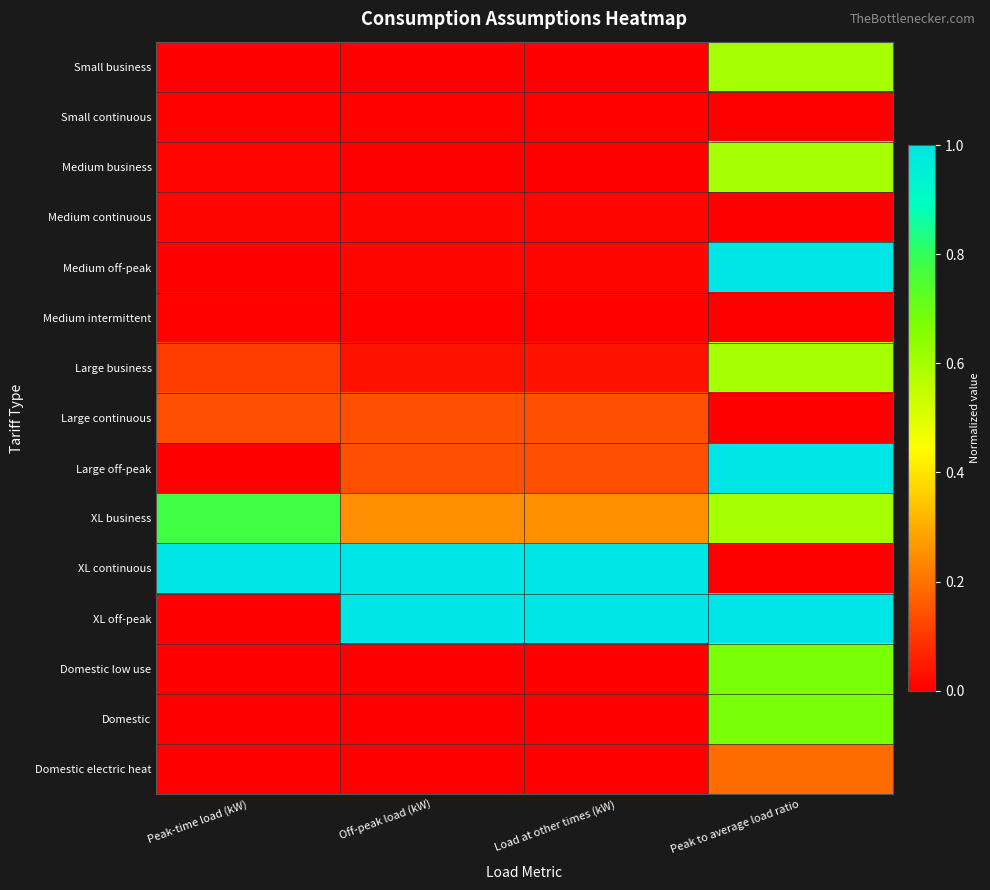

At Off-peak load (kW), list the series in order from smallest to largest.

Domestic low use, Domestic, Domestic electric heat, Small business, Medium business, Small continuous, Medium intermittent, Medium continuous, Medium off-peak, Large business, Large continuous, Large off-peak, XL business, XL continuous, XL off-peak